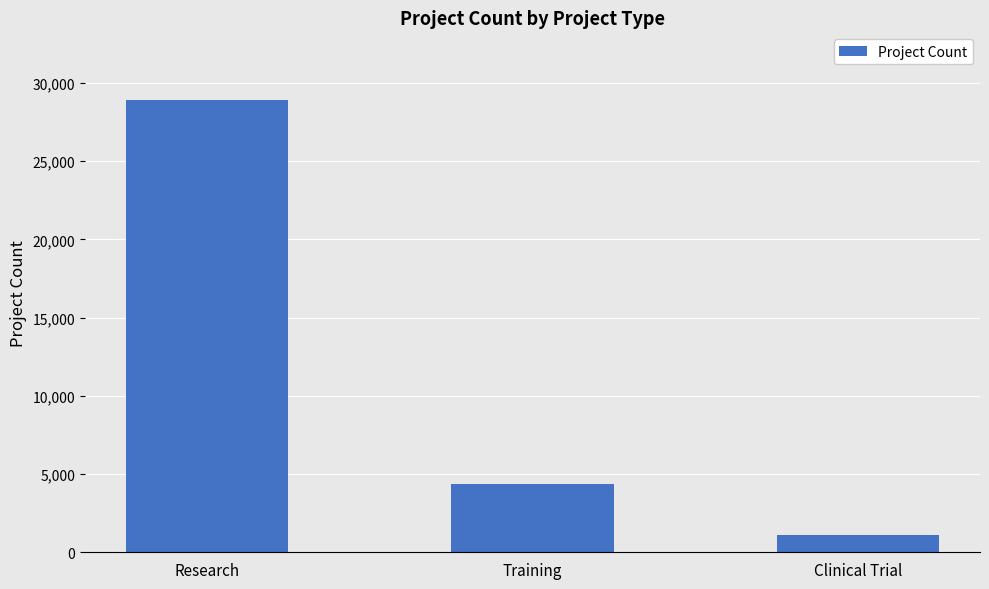

What is the label of the 1st bar from the left?

Research